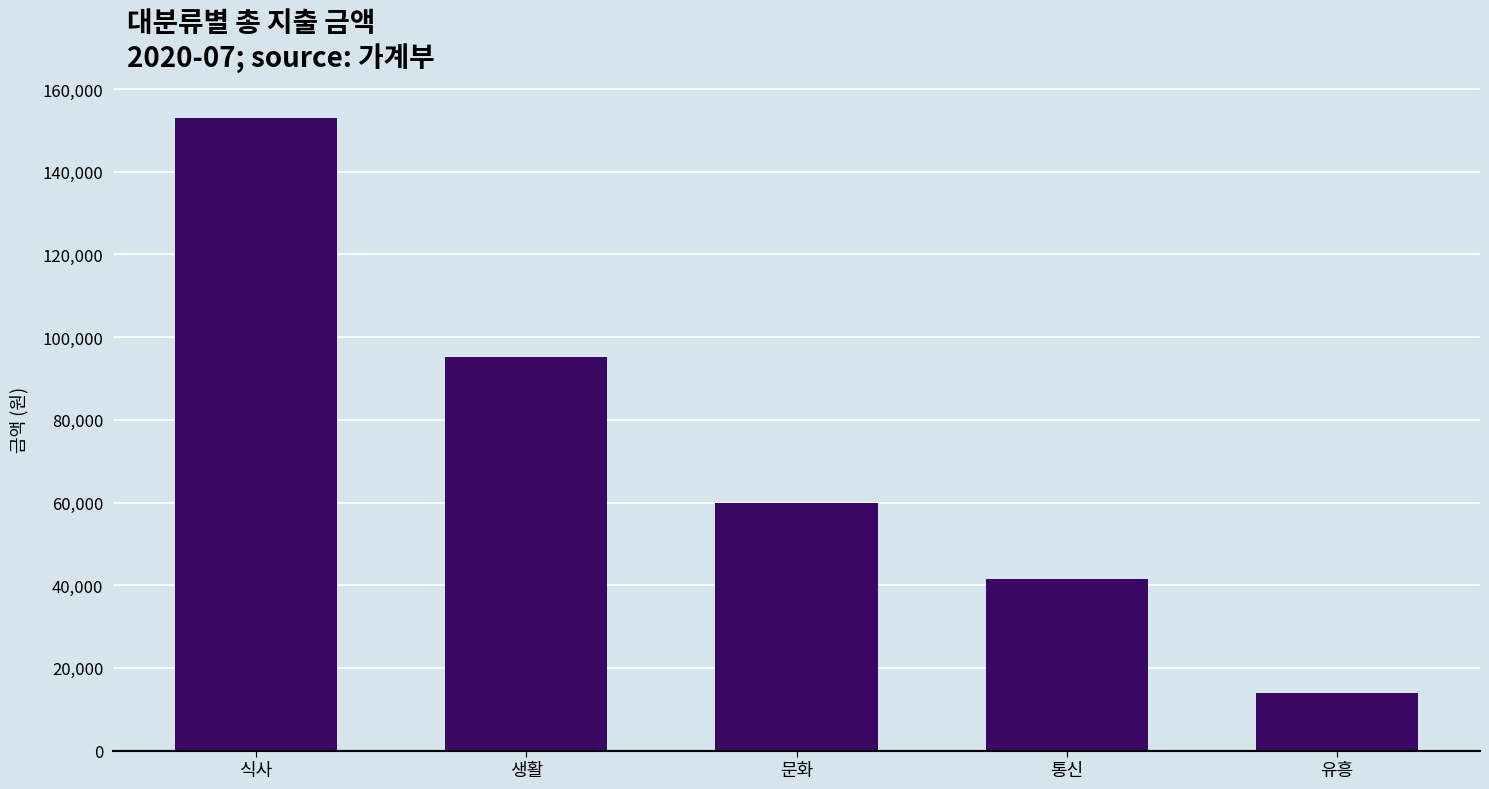

What is the greatest value displayed?

153030